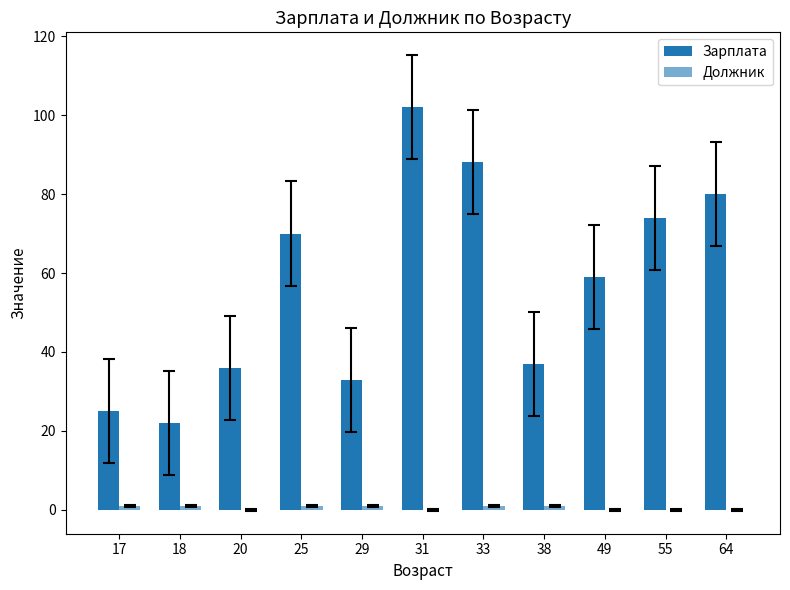

Which series has the largest total across all categories?

Зарплата